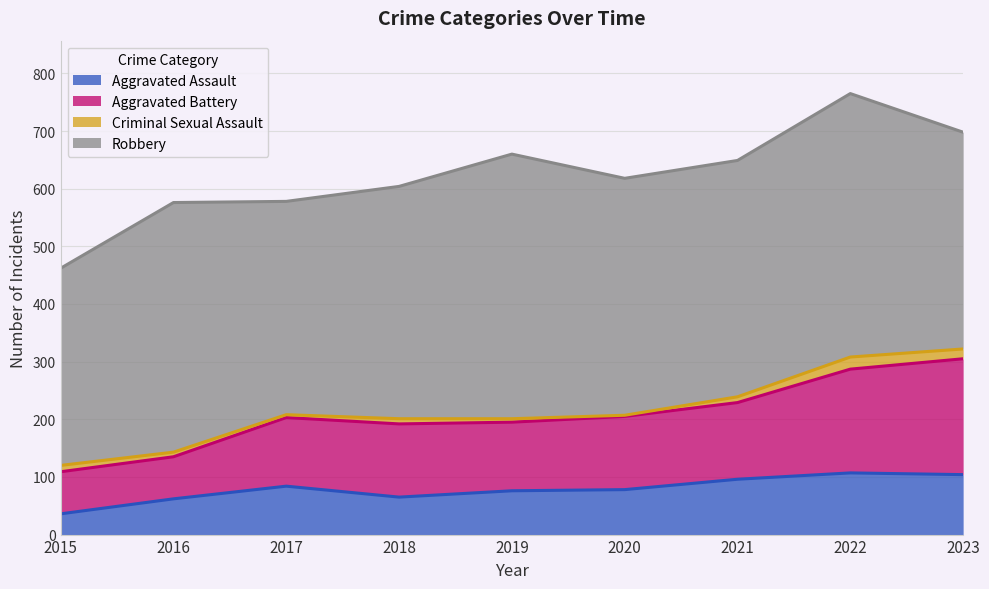

List the labels in order of Aggravated Assault value, smallest first.

2015, 2016, 2018, 2019, 2020, 2017, 2021, 2023, 2022